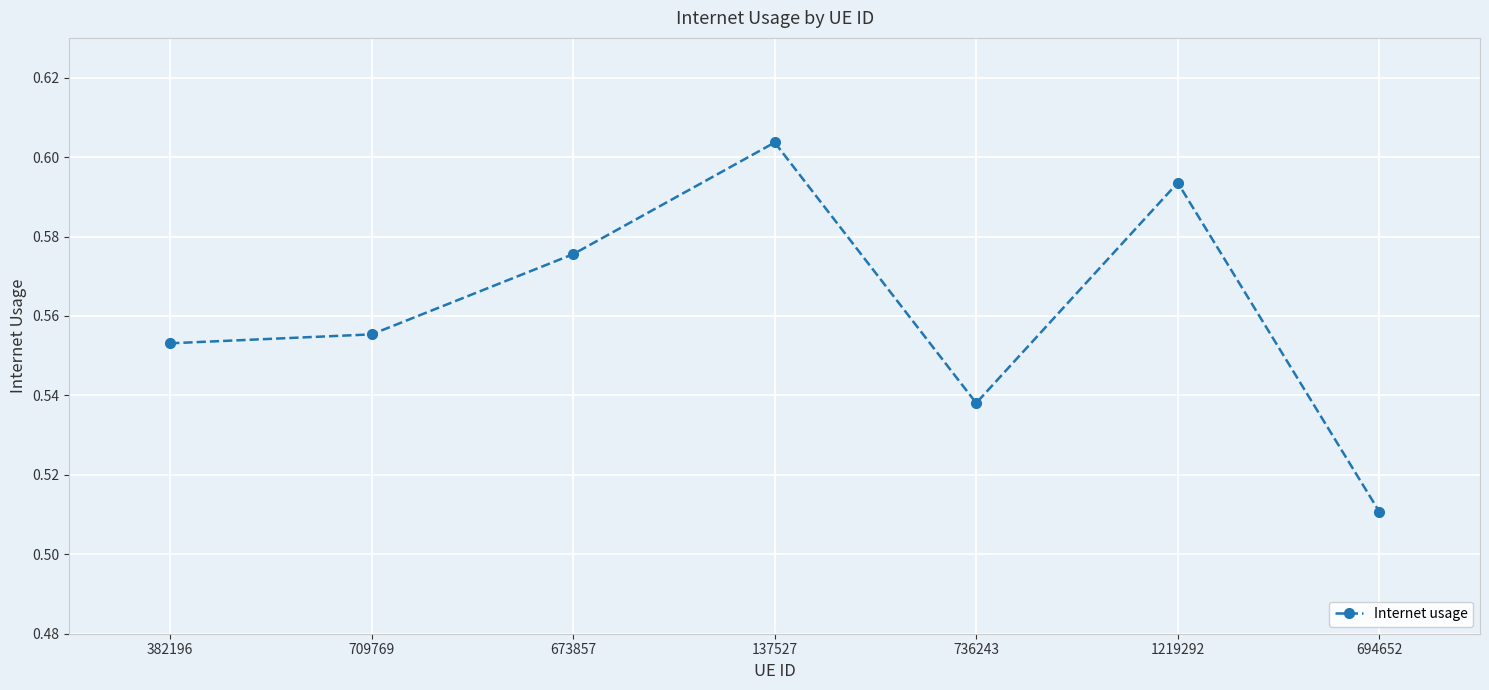

How many interior local peaks (higher than both neighbors) does the data have?

2